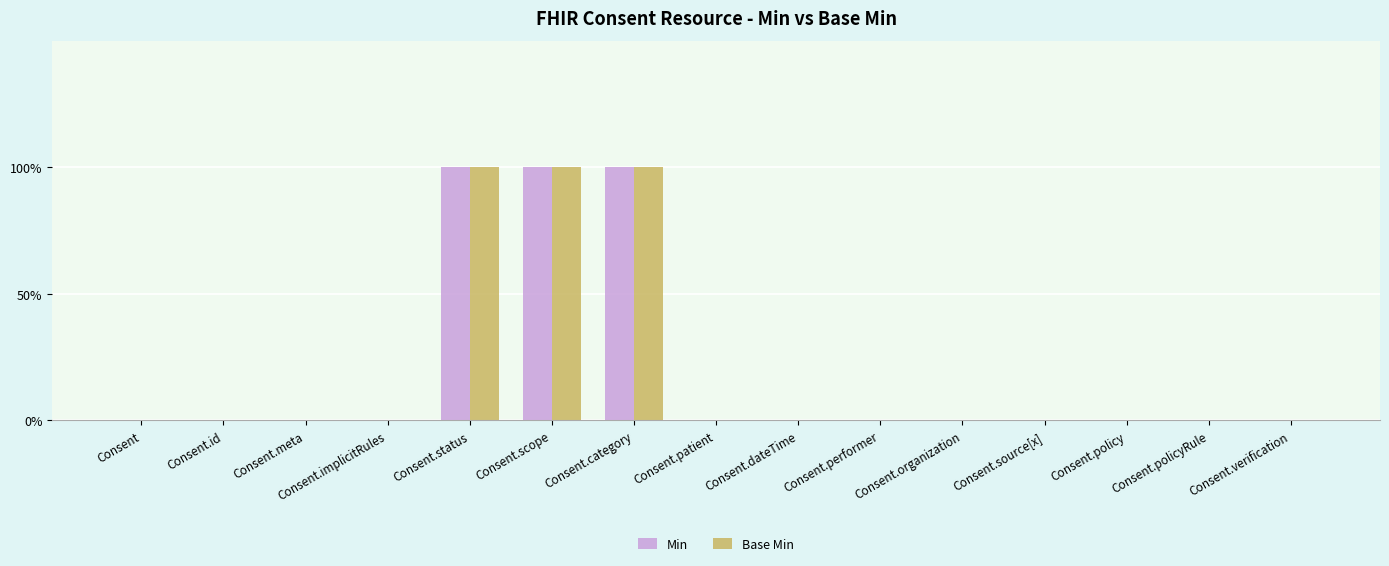

What are all the series names shown in the legend?

Min, Base Min